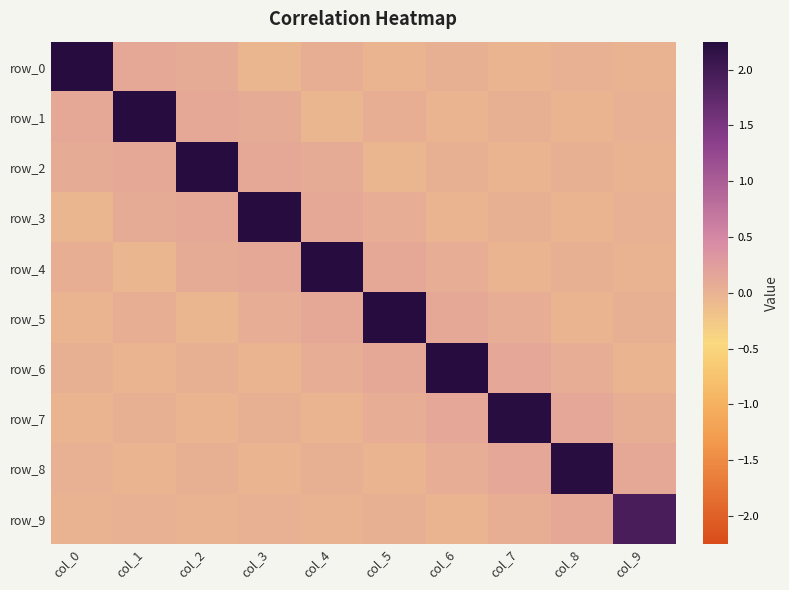

Reading left to right, transcribe all the data shown in this chart.

row_0: col_0=2.3	col_1=0.1	col_2=0.1	col_3=-0.0	col_4=0.0	col_5=-0.0	col_6=0.0	col_7=-0.0	col_8=0.0	col_9=-0.0
row_1: col_0=0.1	col_1=2.3	col_2=0.1	col_3=0.1	col_4=-0.0	col_5=0.0	col_6=-0.0	col_7=0.0	col_8=-0.0	col_9=0.0
row_2: col_0=0.1	col_1=0.1	col_2=2.2	col_3=0.1	col_4=0.1	col_5=-0.0	col_6=0.0	col_7=-0.0	col_8=0.0	col_9=-0.0
row_3: col_0=-0.0	col_1=0.1	col_2=0.1	col_3=2.2	col_4=0.1	col_5=0.1	col_6=-0.0	col_7=0.0	col_8=-0.0	col_9=0.0
row_4: col_0=0.0	col_1=-0.0	col_2=0.1	col_3=0.1	col_4=2.2	col_5=0.1	col_6=0.1	col_7=-0.0	col_8=0.0	col_9=-0.0
row_5: col_0=-0.0	col_1=0.0	col_2=-0.0	col_3=0.1	col_4=0.1	col_5=2.2	col_6=0.1	col_7=0.1	col_8=-0.0	col_9=0.0
row_6: col_0=0.0	col_1=-0.0	col_2=0.0	col_3=-0.0	col_4=0.1	col_5=0.1	col_6=2.2	col_7=0.1	col_8=0.1	col_9=-0.0
row_7: col_0=-0.0	col_1=0.0	col_2=-0.0	col_3=0.0	col_4=-0.0	col_5=0.1	col_6=0.1	col_7=2.2	col_8=0.1	col_9=0.0
row_8: col_0=0.0	col_1=-0.0	col_2=0.0	col_3=-0.0	col_4=0.0	col_5=-0.0	col_6=0.1	col_7=0.1	col_8=2.2	col_9=0.1
row_9: col_0=-0.0	col_1=0.0	col_2=-0.0	col_3=0.0	col_4=-0.0	col_5=0.0	col_6=-0.0	col_7=0.0	col_8=0.1	col_9=1.9